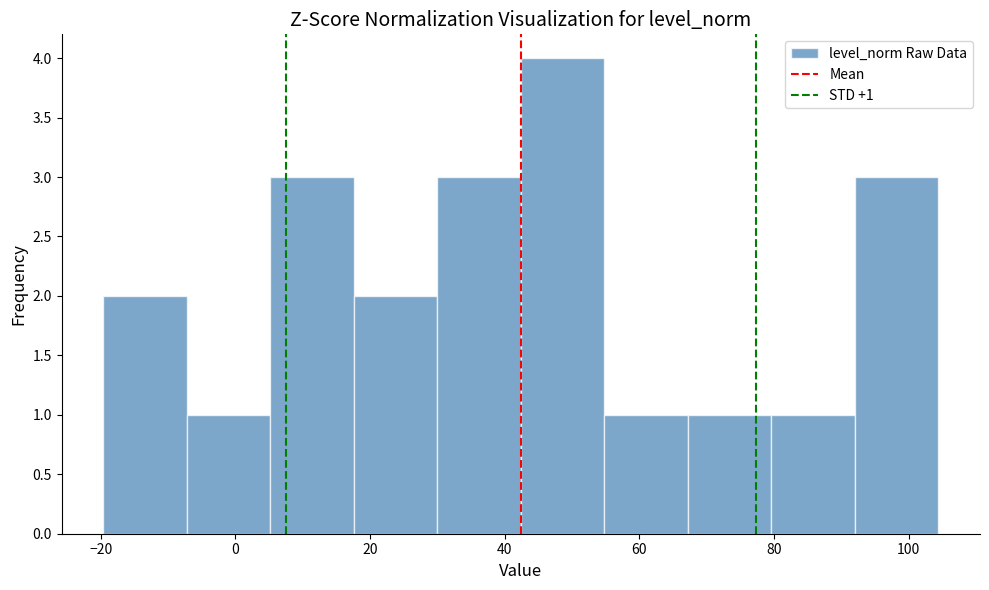

Which range on the x-axis has the tallest bar?

42.4 to 54.8